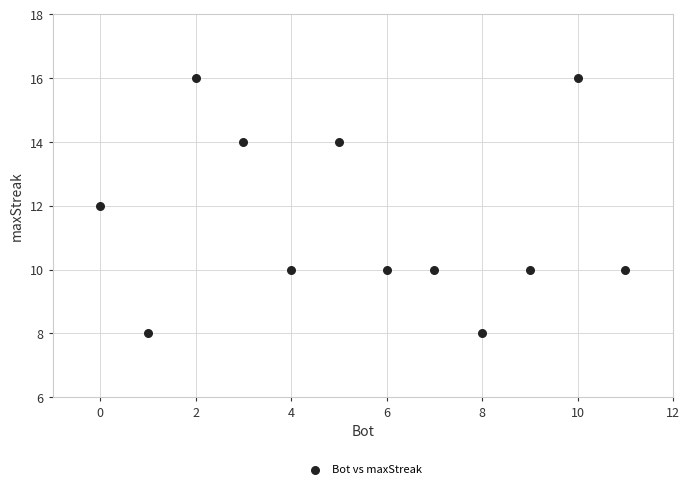

What is the average Y value?

12